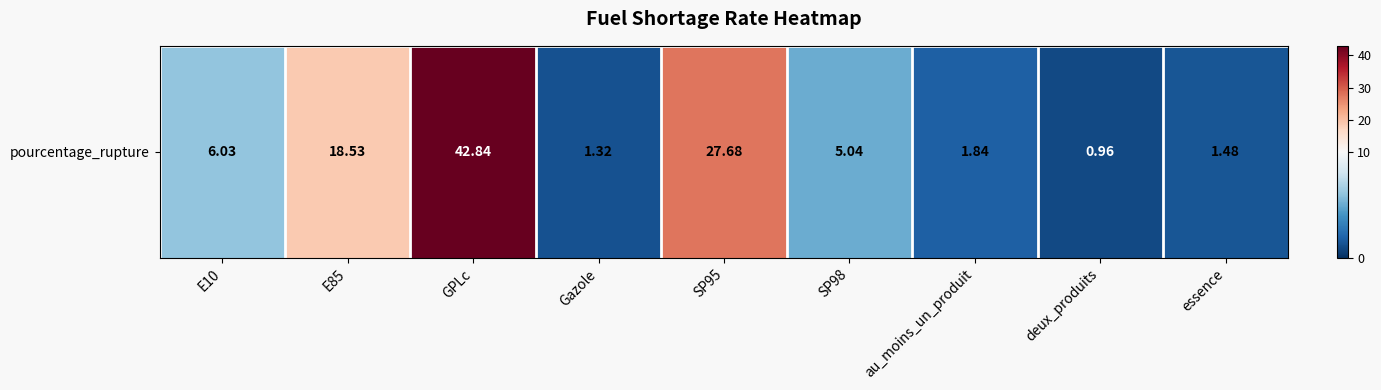

At which label is the value closest to 21?

E85